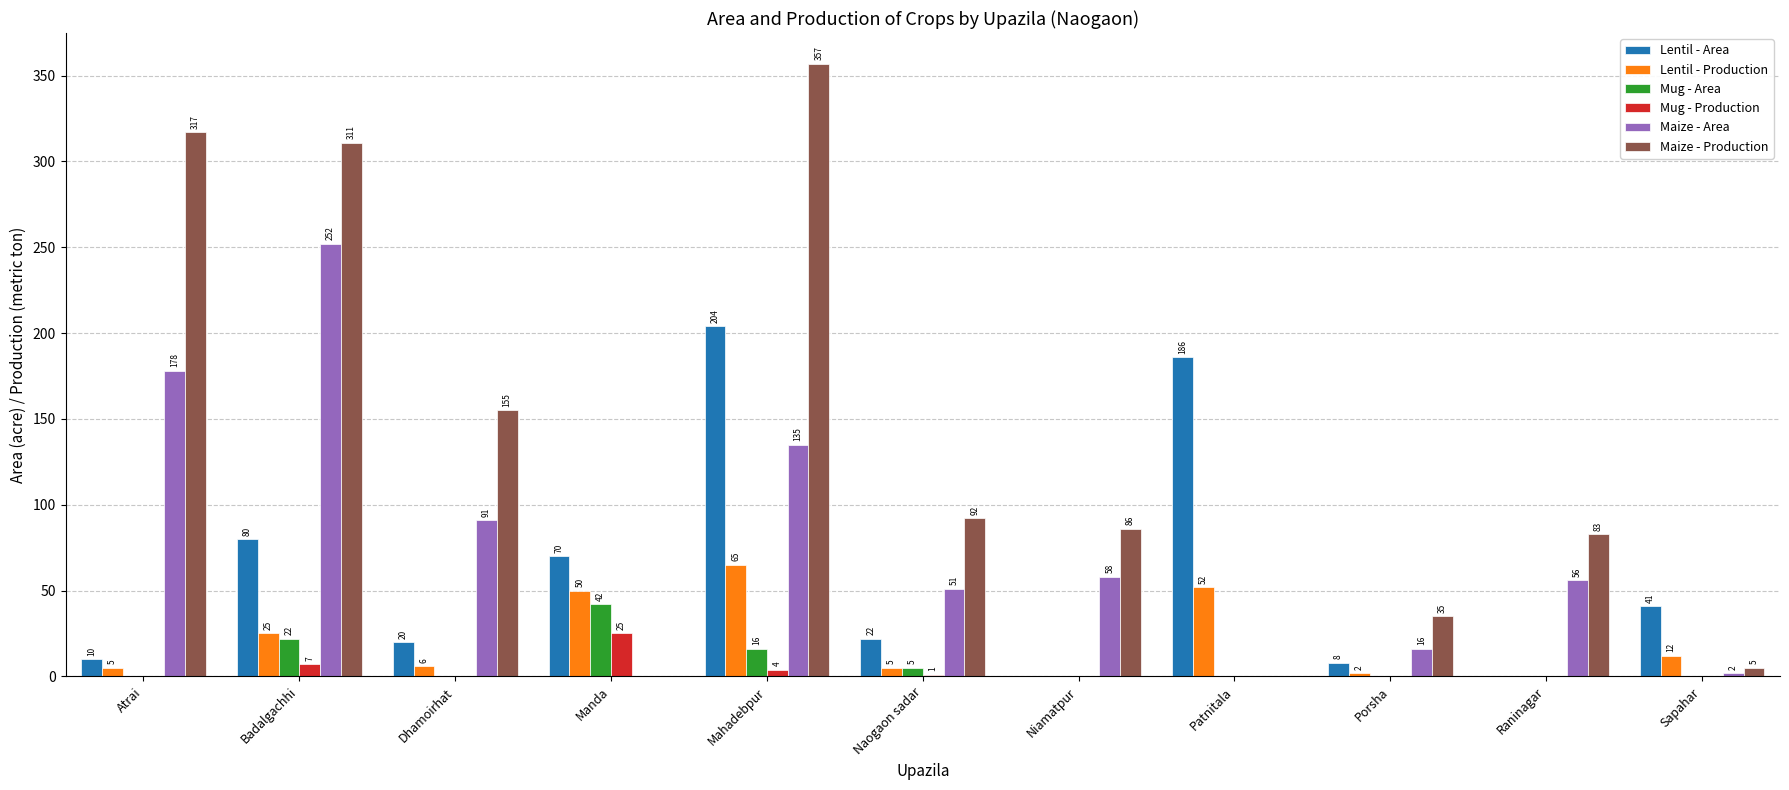

How many groups of bars are there?

11